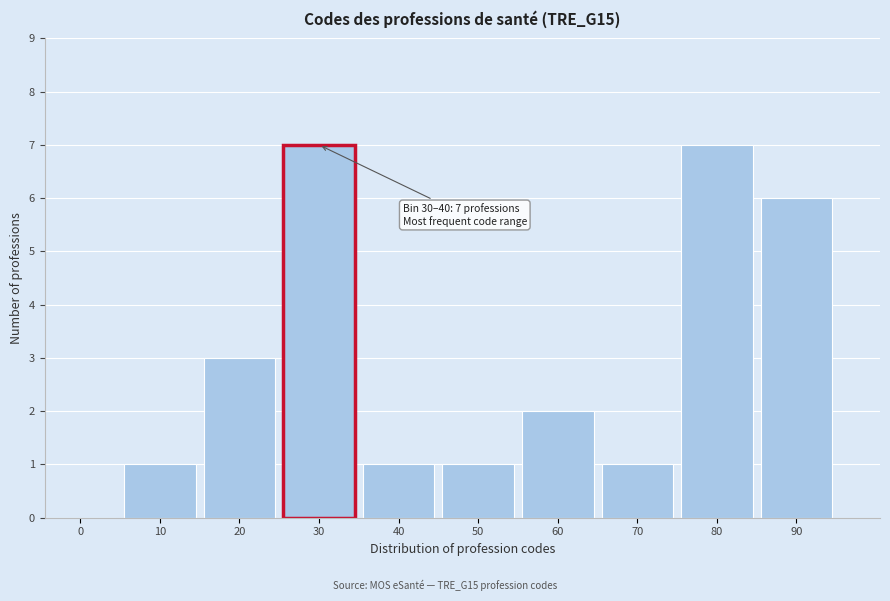

Reading left to right, list all the values displayed in this chart.

0=0	10=1	20=3	30=7	40=1	50=1	60=2	70=1	80=7	90=6